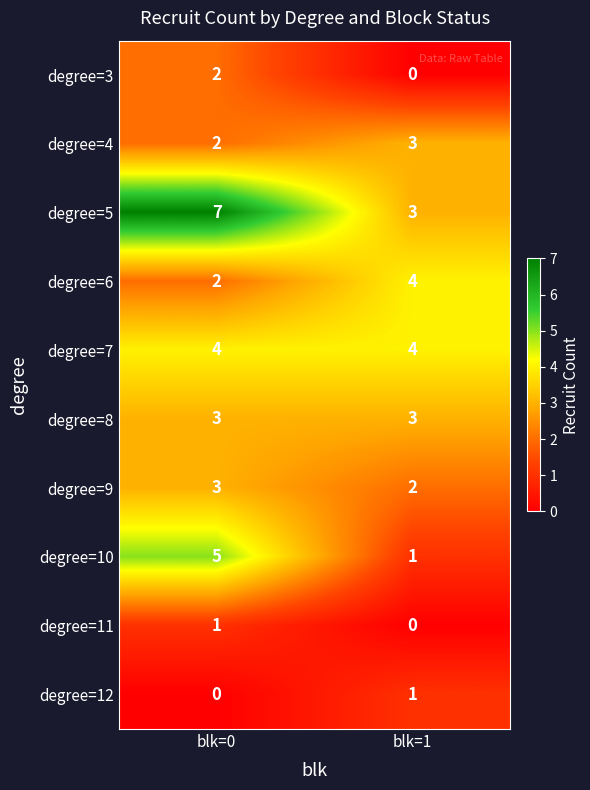

True or false: degree=5 has a value of 7 at blk=0.

True